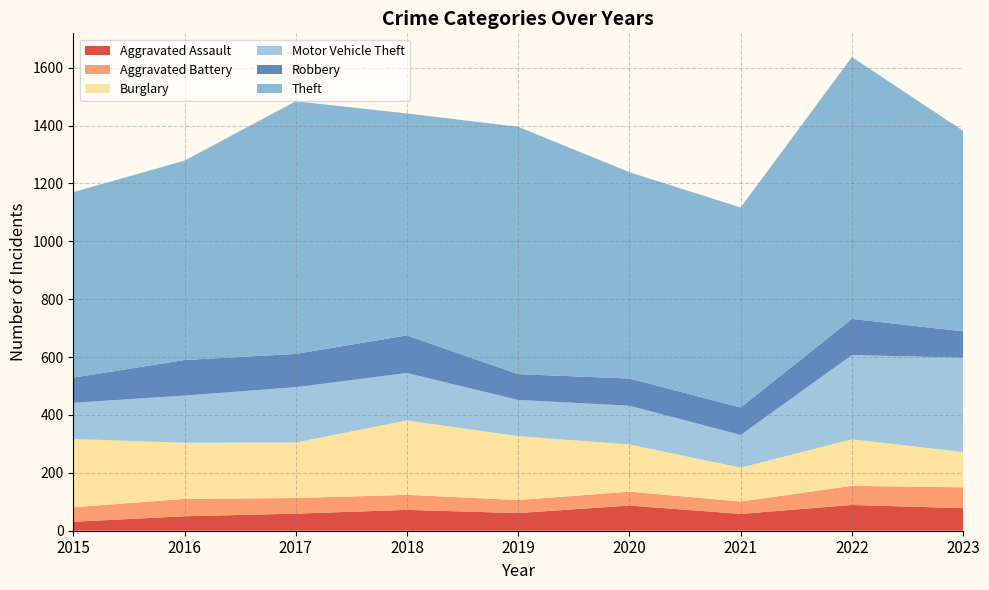

Reading right to left, what are all the values shown in this chart?

Aggravated Assault: 2023=78	2022=89	2021=58	2020=87	2019=61	2018=72	2017=59	2016=50	2015=31
Aggravated Battery: 2023=72	2022=66	2021=43	2020=48	2019=45	2018=52	2017=54	2016=60	2015=50
Burglary: 2023=122	2022=161	2021=117	2020=163	2019=221	2018=257	2017=192	2016=194	2015=236
Motor Vehicle Theft: 2023=326	2022=291	2021=113	2020=134	2019=125	2018=164	2017=191	2016=163	2015=125
Robbery: 2023=91	2022=125	2021=95	2020=94	2019=89	2018=130	2017=115	2016=123	2015=87
Theft: 2023=693	2022=905	2021=691	2020=713	2019=855	2018=767	2017=873	2016=689	2015=641